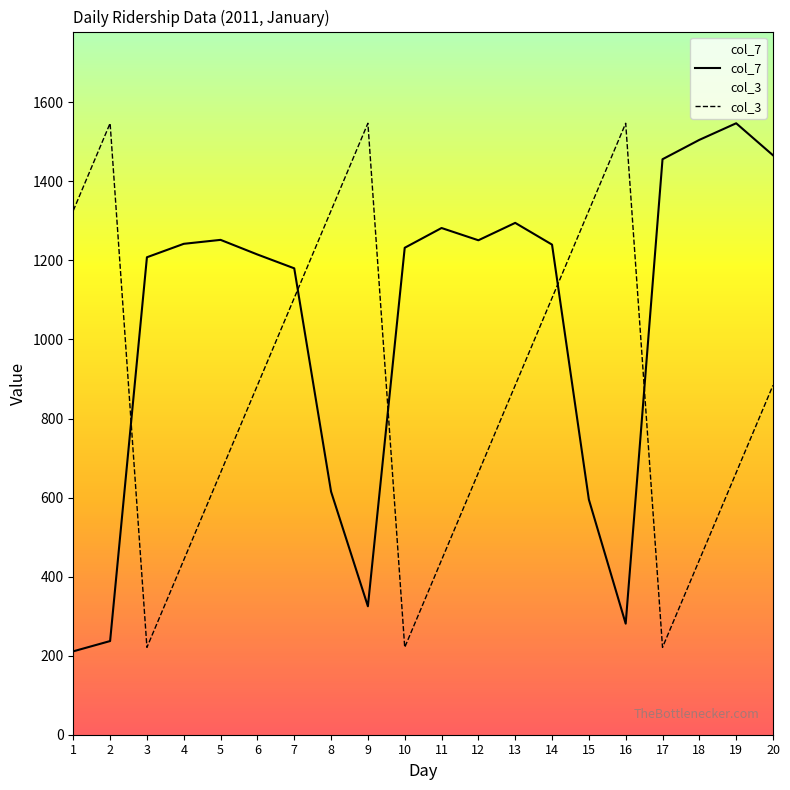

How many col_3 values are between 442 and 1326?

14